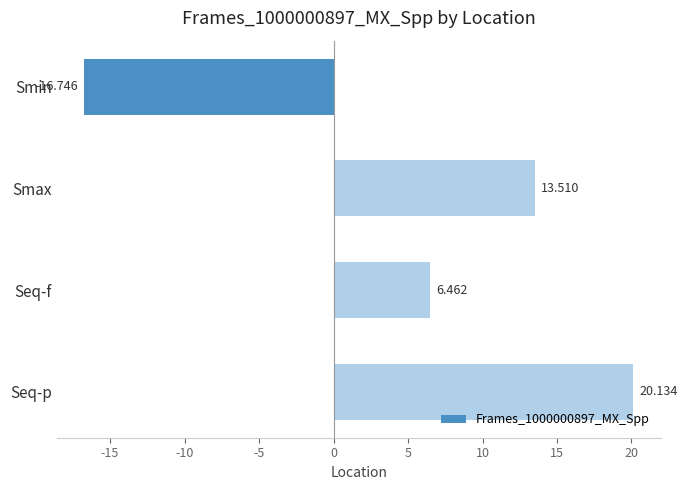

Which label corresponds to the smallest value in the chart?

Smin